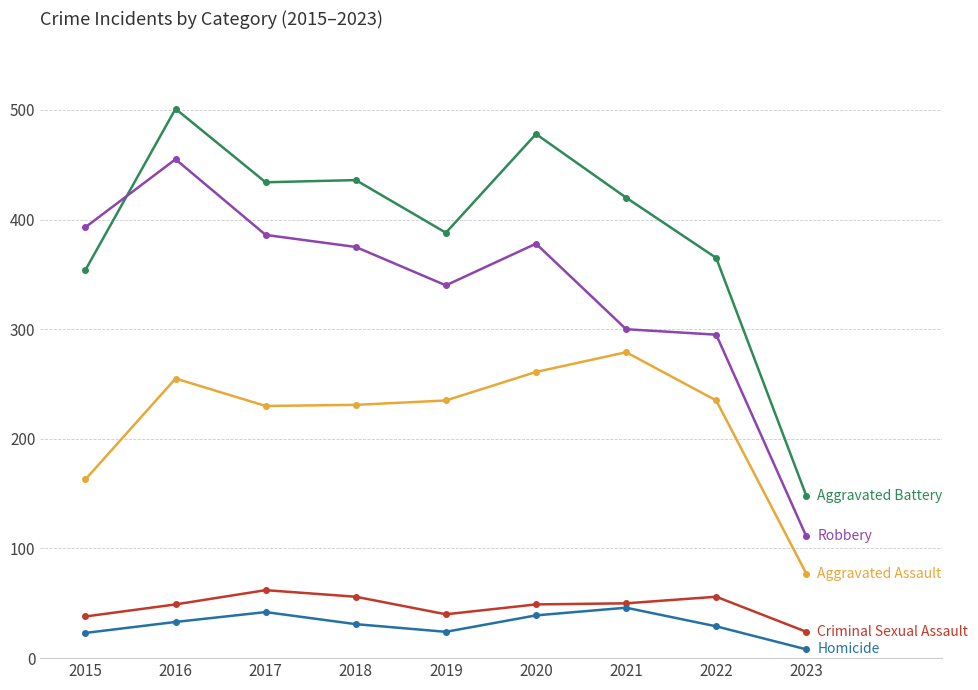

What is the total value across all series at 2021?

1095